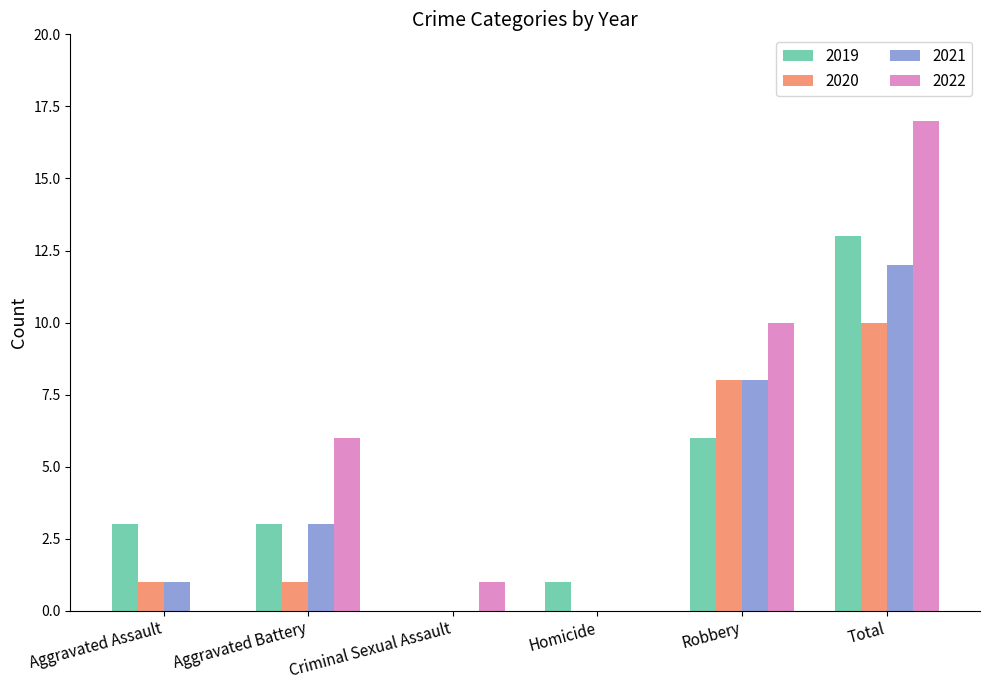

What is the maximum value for 2019?

13